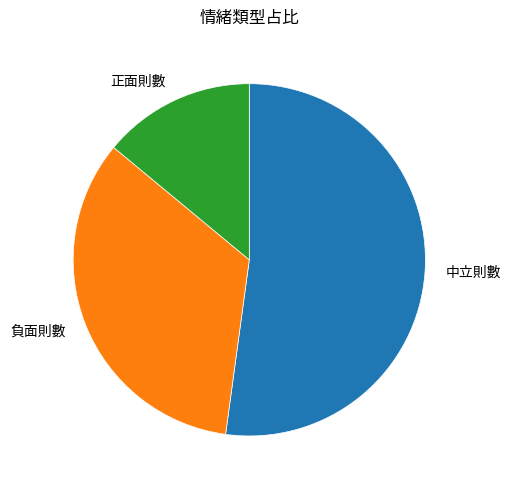

Combined, do 正面則數 and 中立則數 account for over 50%?

Yes